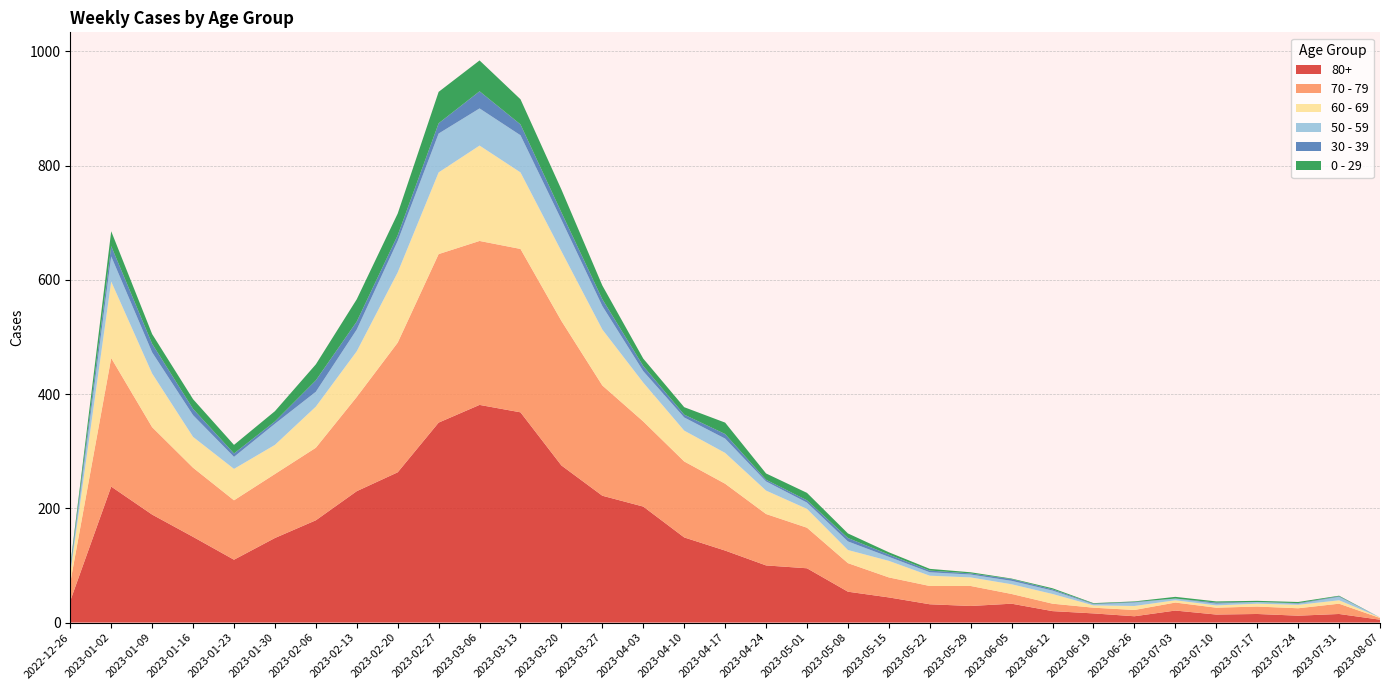

Reading left to right, extract all data points from this chart.

80+: 2022-12-26=38	2023-01-02=238	2023-01-09=189	2023-01-16=150	2023-01-23=110	2023-01-30=148	2023-02-06=179	2023-02-13=230	2023-02-20=263	2023-02-27=350	2023-03-06=381	2023-03-13=368	2023-03-20=275	2023-03-27=222	2023-04-03=203	2023-04-10=149	2023-04-17=126	2023-04-24=100	2023-05-01=95	2023-05-08=54	2023-05-15=44	2023-05-22=32	2023-05-29=29	2023-06-05=33	2023-06-12=20	2023-06-19=16	2023-06-26=11	2023-07-03=21	2023-07-10=14	2023-07-17=15	2023-07-24=12	2023-07-31=15	2023-08-07=5
70 - 79: 2022-12-26=32	2023-01-02=225	2023-01-09=153	2023-01-16=121	2023-01-23=104	2023-01-30=112	2023-02-06=127	2023-02-13=165	2023-02-20=227	2023-02-27=295	2023-03-06=287	2023-03-13=286	2023-03-20=253	2023-03-27=193	2023-04-03=149	2023-04-10=133	2023-04-17=117	2023-04-24=90	2023-05-01=71	2023-05-08=50	2023-05-15=35	2023-05-22=32	2023-05-29=35	2023-06-05=17	2023-06-12=13	2023-06-19=10	2023-06-26=11	2023-07-03=14	2023-07-10=12	2023-07-17=13	2023-07-24=13	2023-07-31=18	2023-08-07=3
60 - 69: 2022-12-26=16	2023-01-02=134	2023-01-09=94	2023-01-16=54	2023-01-23=55	2023-01-30=51	2023-02-06=72	2023-02-13=80	2023-02-20=123	2023-02-27=143	2023-03-06=167	2023-03-13=134	2023-03-20=122	2023-03-27=98	2023-04-03=68	2023-04-10=54	2023-04-17=54	2023-04-24=41	2023-05-01=33	2023-05-08=23	2023-05-15=29	2023-05-22=18	2023-05-29=15	2023-06-05=17	2023-06-12=17	2023-06-19=4	2023-06-26=7	2023-07-03=4	2023-07-10=4	2023-07-17=5	2023-07-24=6	2023-07-31=6	2023-08-07=1
50 - 59: 2022-12-26=5	2023-01-02=44	2023-01-09=37	2023-01-16=38	2023-01-23=21	2023-01-30=37	2023-02-06=26	2023-02-13=38	2023-02-20=55	2023-02-27=68	2023-03-06=65	2023-03-13=65	2023-03-20=55	2023-03-27=41	2023-04-03=20	2023-04-10=23	2023-04-17=25	2023-04-24=16	2023-05-01=11	2023-05-08=15	2023-05-15=7	2023-05-22=6	2023-05-29=5	2023-06-05=6	2023-06-12=6	2023-06-19=2	2023-06-26=6	2023-07-03=3	2023-07-10=3	2023-07-17=3	2023-07-24=2	2023-07-31=6	2023-08-07=0
30 - 39: 2022-12-26=5	2023-01-02=18	2023-01-09=15	2023-01-16=11	2023-01-23=6	2023-01-30=4	2023-02-06=20	2023-02-13=14	2023-02-20=10	2023-02-27=18	2023-03-06=30	2023-03-13=19	2023-03-20=13	2023-03-27=12	2023-04-03=9	2023-04-10=5	2023-04-17=8	2023-04-24=3	2023-05-01=4	2023-05-08=6	2023-05-15=4	2023-05-22=3	2023-05-29=2	2023-06-05=3	2023-06-12=2	2023-06-19=1	2023-06-26=1	2023-07-03=0	2023-07-10=2	2023-07-17=0	2023-07-24=1	2023-07-31=1	2023-08-07=0
0 - 29: 2022-12-26=4	2023-01-02=26	2023-01-09=17	2023-01-16=17	2023-01-23=15	2023-01-30=18	2023-02-06=28	2023-02-13=39	2023-02-20=38	2023-02-27=55	2023-03-06=54	2023-03-13=44	2023-03-20=40	2023-03-27=24	2023-04-03=13	2023-04-10=13	2023-04-17=20	2023-04-24=11	2023-05-01=13	2023-05-08=8	2023-05-15=4	2023-05-22=3	2023-05-29=2	2023-06-05=1	2023-06-12=2	2023-06-19=1	2023-06-26=1	2023-07-03=3	2023-07-10=2	2023-07-17=2	2023-07-24=2	2023-07-31=1	2023-08-07=0